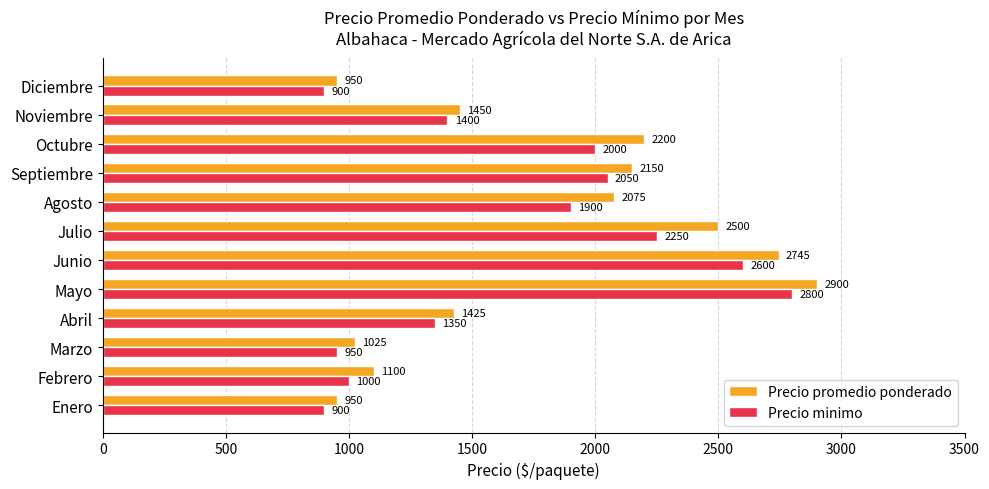

Read the Precio minimo value at Agosto, to the nearest 50.

1900